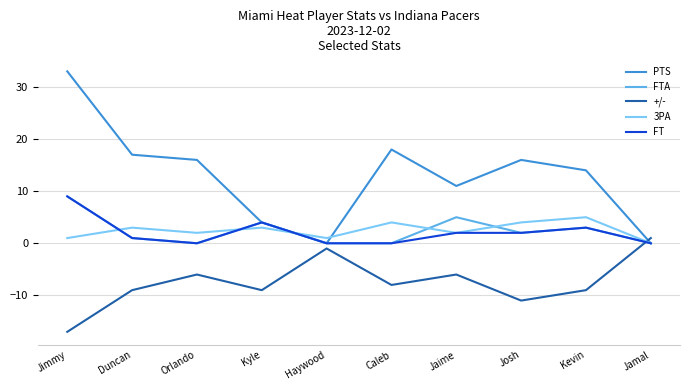

Which series has the largest range (max minus min)?

PTS